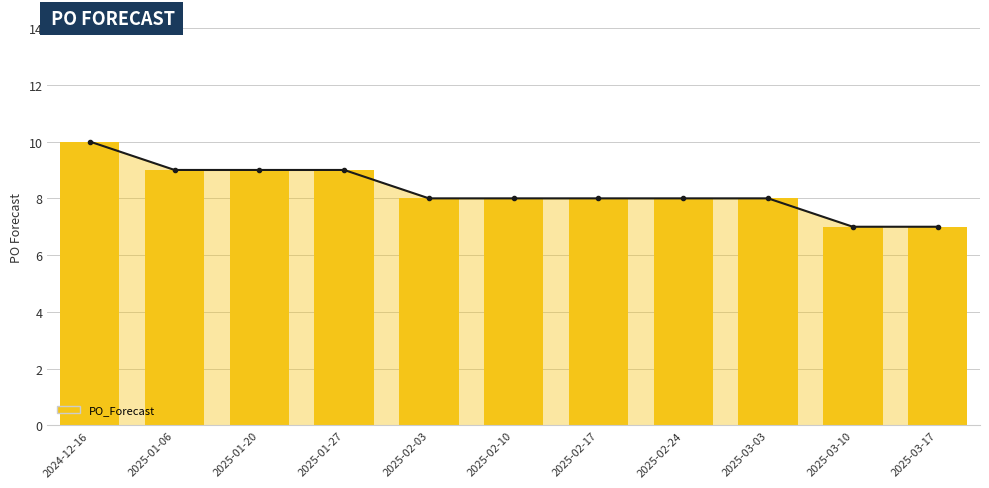

List the labels in order of value, smallest first.

2025-03-10, 2025-03-17, 2025-02-03, 2025-02-10, 2025-02-17, 2025-02-24, 2025-03-03, 2025-01-06, 2025-01-20, 2025-01-27, 2024-12-16